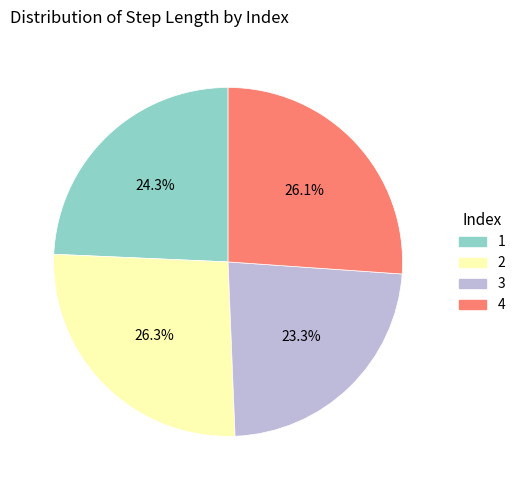

What is the total percentage of 3 and 4?

49.4%